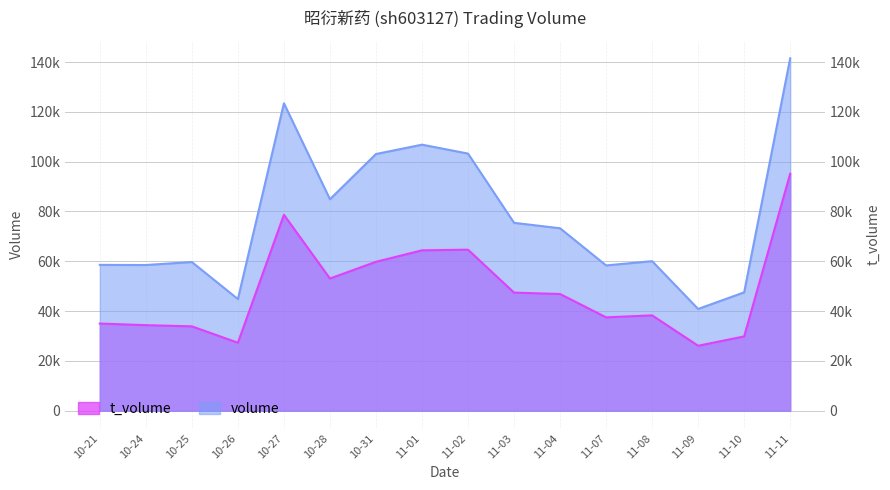

Reading right to left, transcribe all the data shown in this chart.

volume: 141529	47522	40851	60047	58334	73254	75448	103255	106833	103078	84918	123459	44823	59700	58492	58553
t_volume: 95158	29815	26069	38272	37475	46850	47408	64654	64396	59776	53071	78661	27286	33858	34339	34986